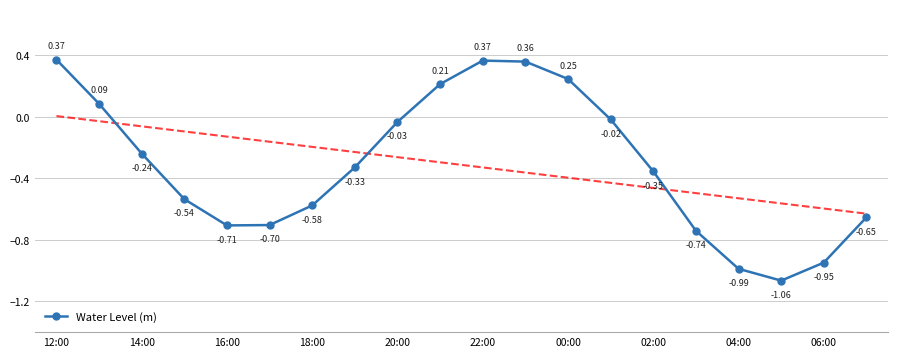

How many data points are less than 0?

14